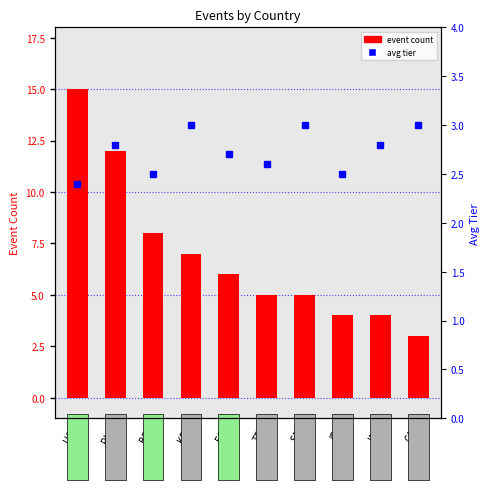

Rank the series by their maximum value, from highest to lowest.

event count, avg tier